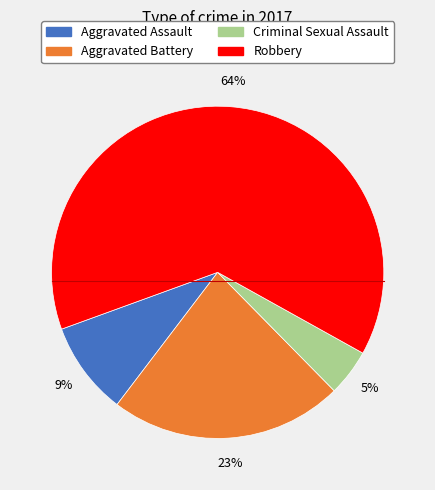

Which has a higher value, Aggravated Battery or Criminal Sexual Assault?

Aggravated Battery